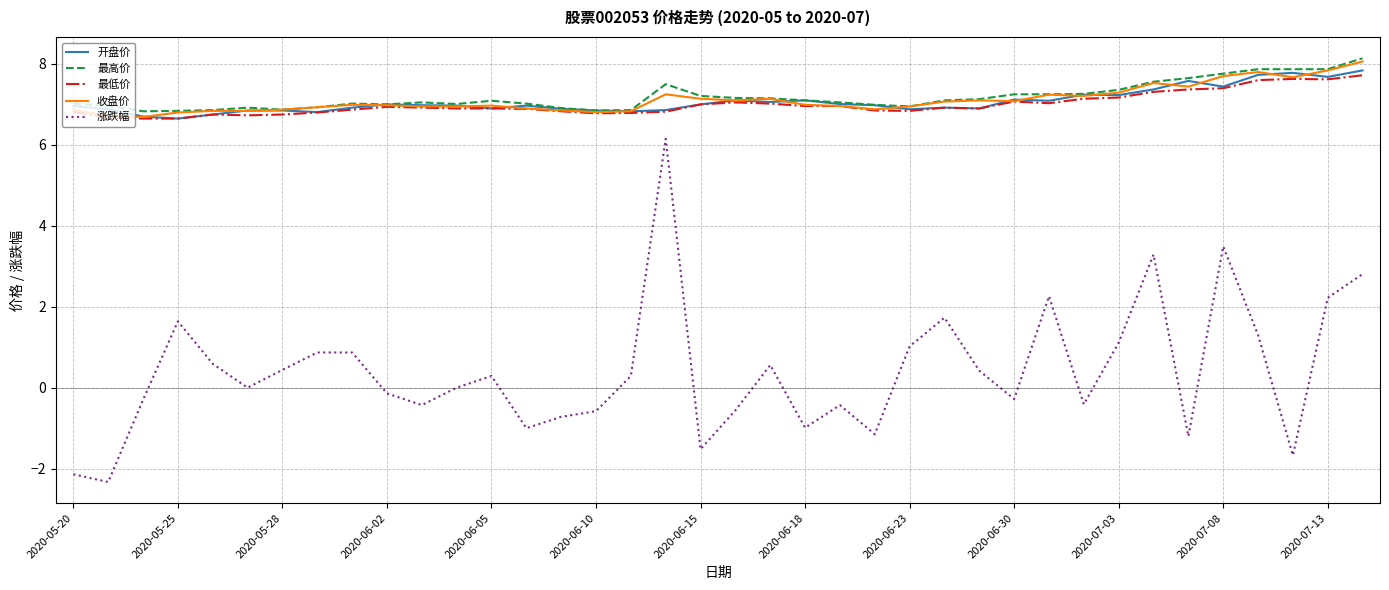

What is the minimum value for 最高价?

6.8